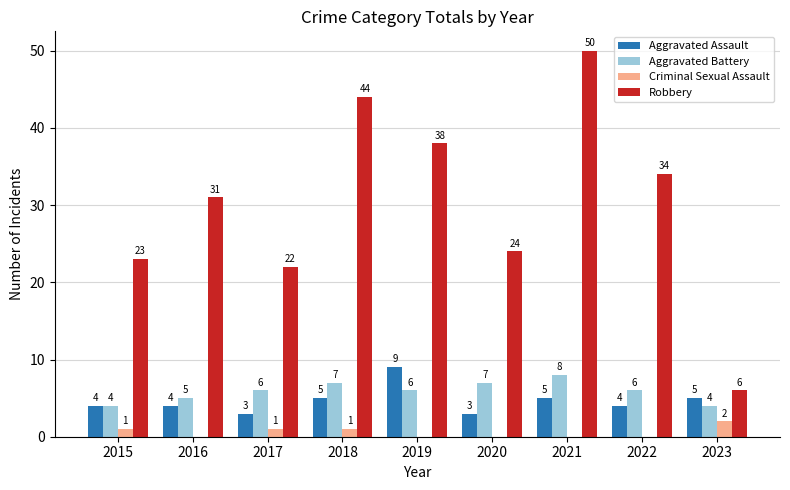

Is the value of Aggravated Assault at 2019 greater than the value of Criminal Sexual Assault at 2018?

Yes